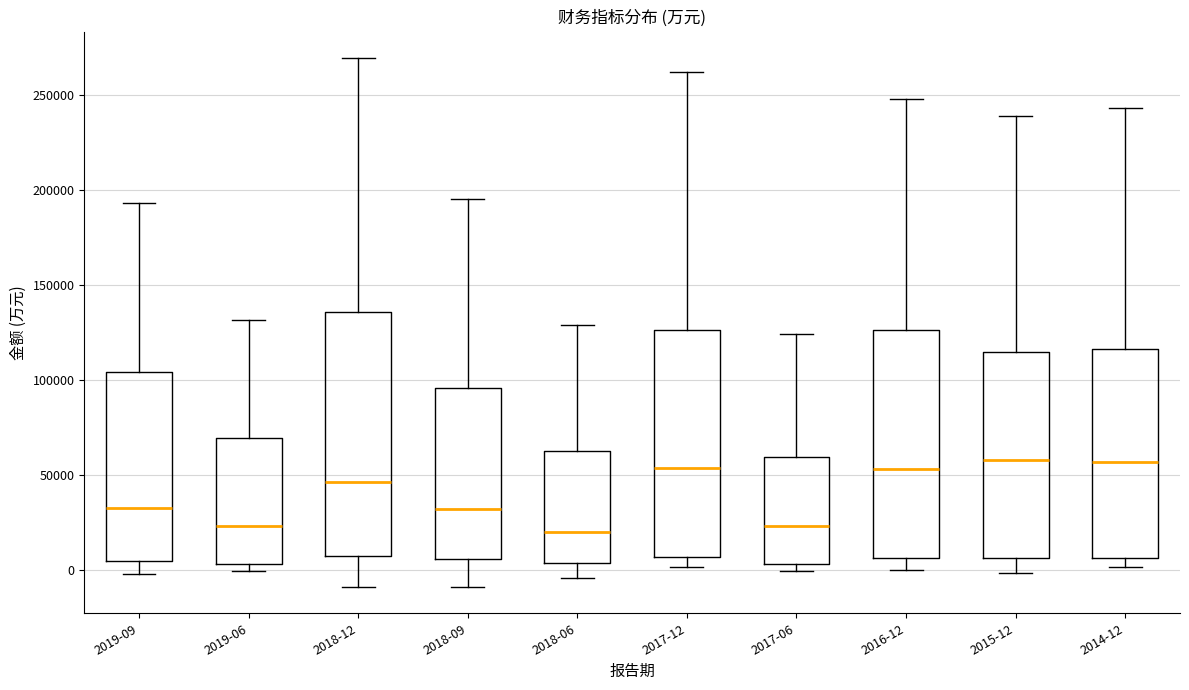

Which box is the tallest, from its lower edge to its upper edge?

2018-12